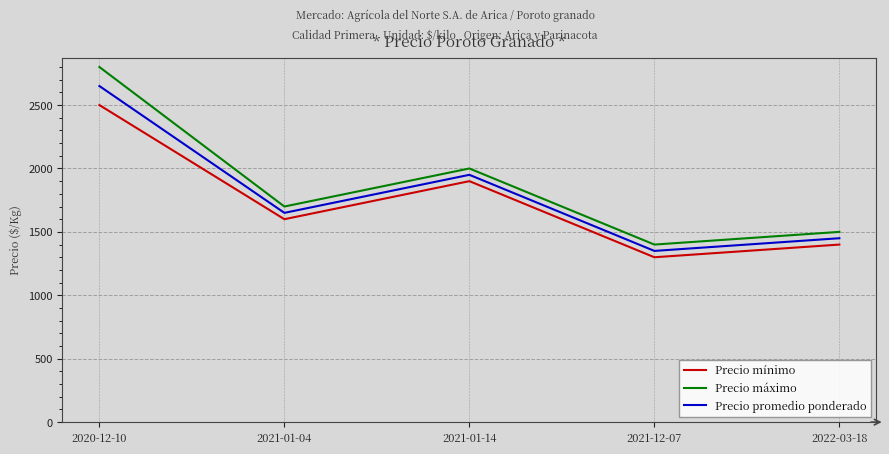

How many interior local valleys does the Precio mínimo series have?

2